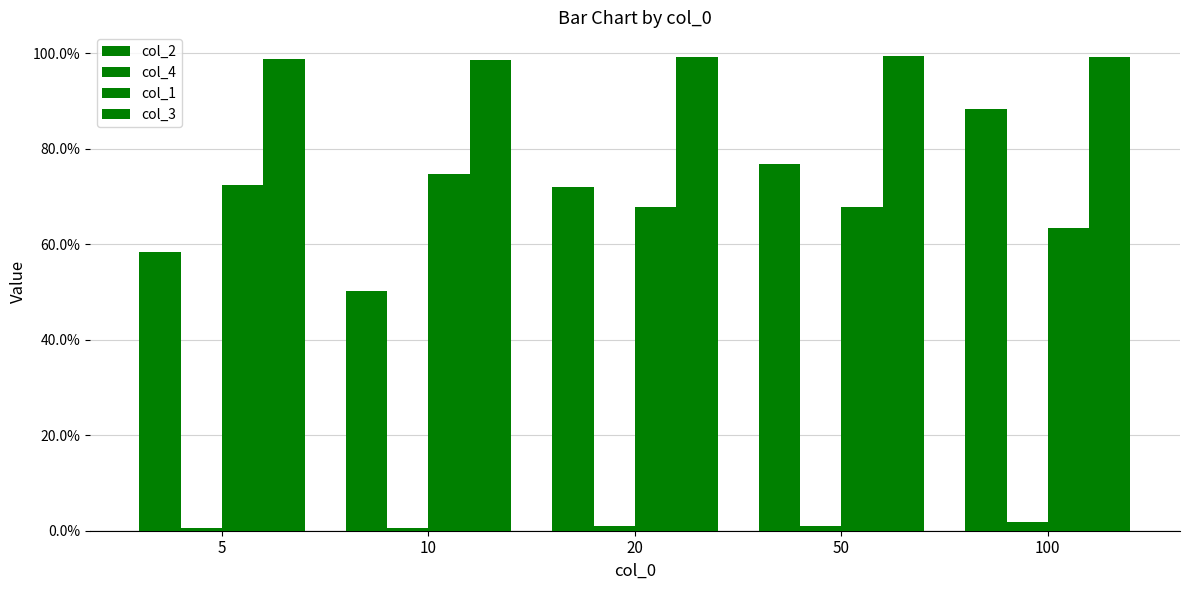

True or false: col_2 has a value of 0.3 at 20.

False